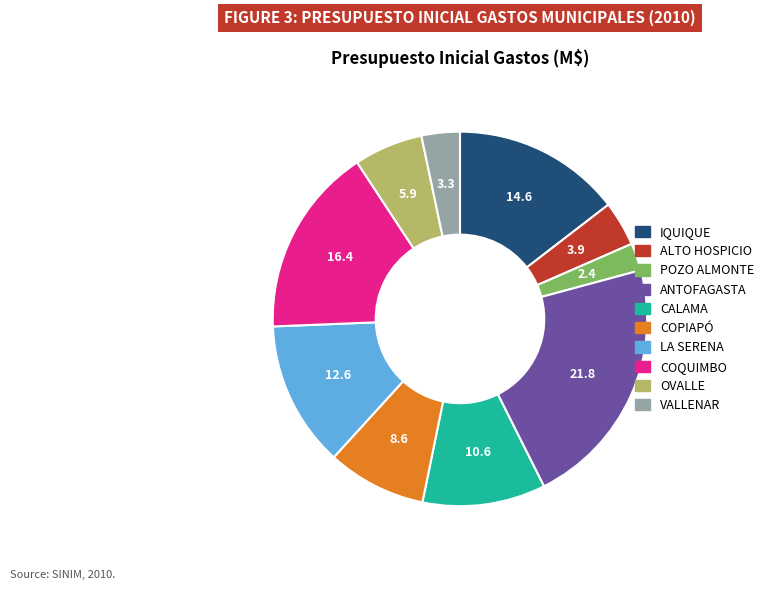

Does COQUIMBO account for over 50% of the chart?

No